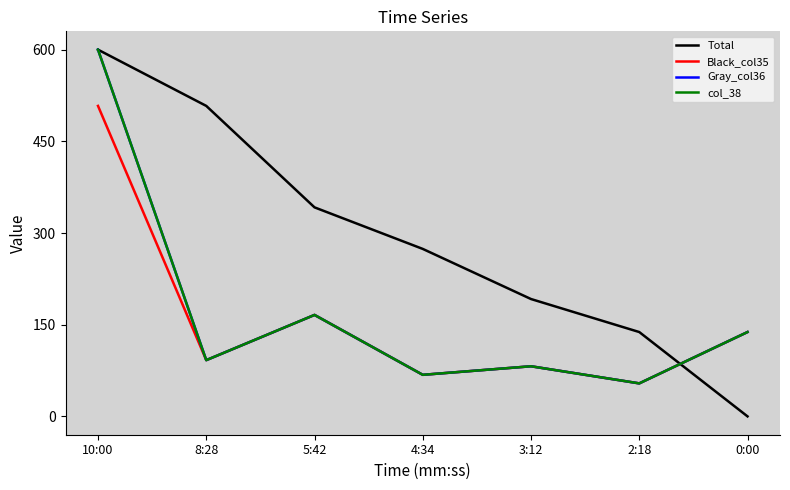

What is the label of the 1st point from the left?

10:00